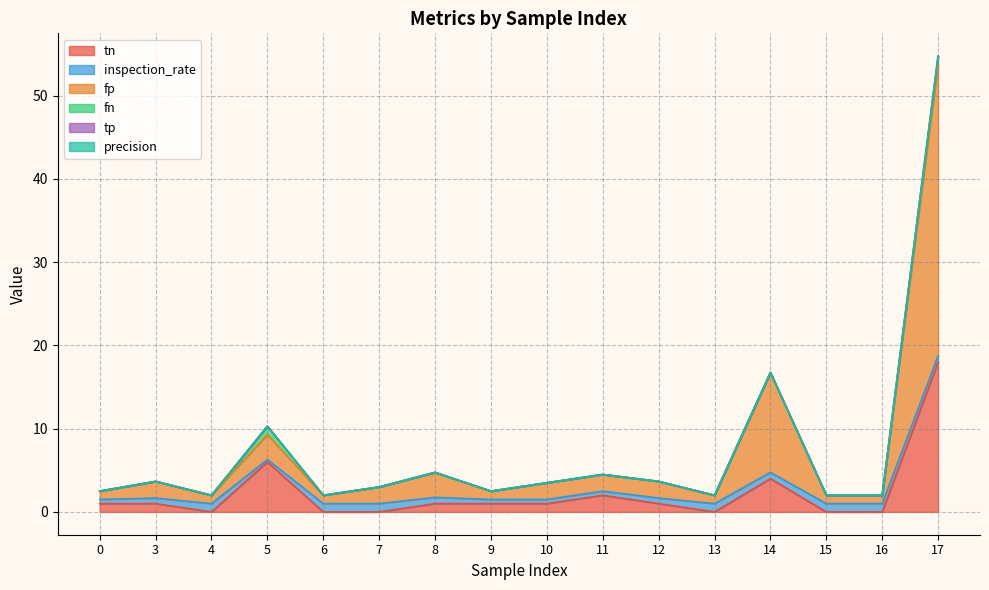

How many data points in fn are above 0?

2